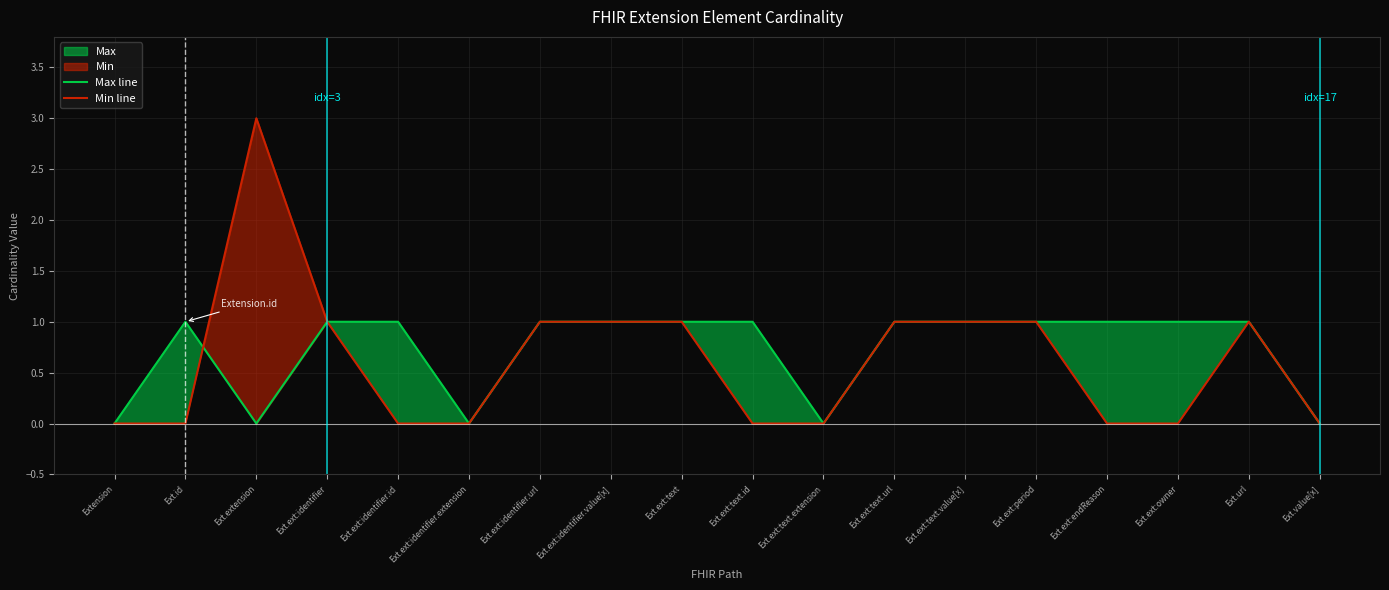

How many interior local peaks does the Min line series have?

2